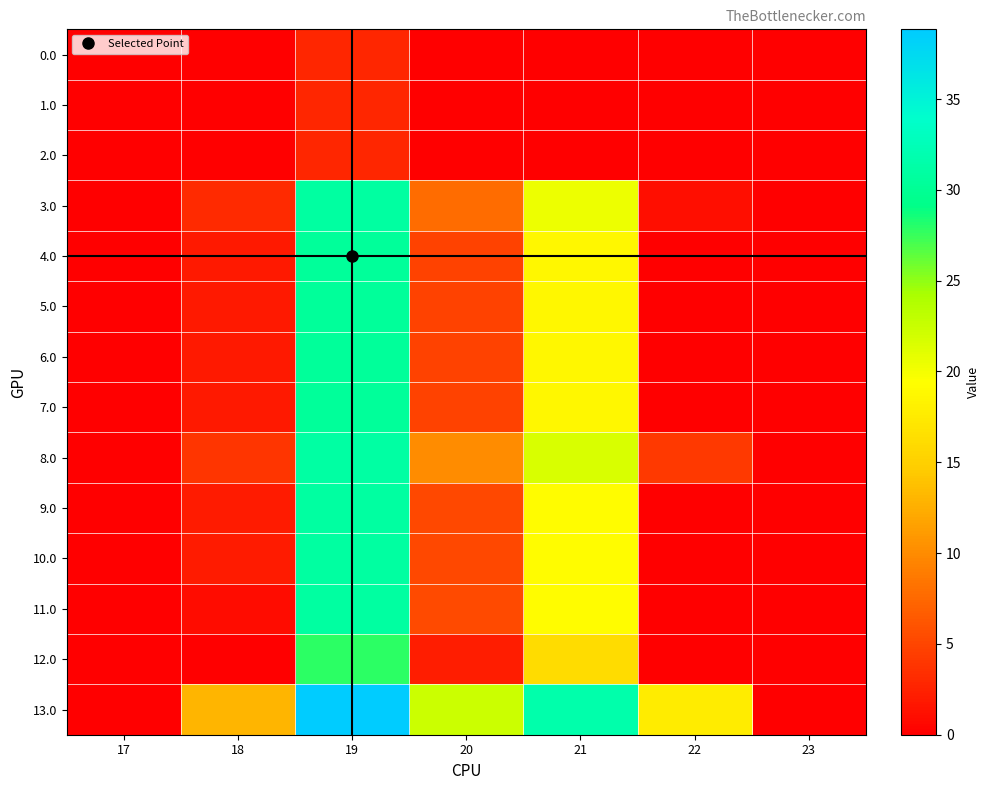

Reading left to right, what are all the values shown in this chart?

0.0: 17=0.0	18=0.0	19=2.9	20=0.0	21=0.0	22=0.0	23=0.0
1.0: 17=0.0	18=0.0	19=2.9	20=0.0	21=0.0	22=0.0	23=0.0
2.0: 17=0.0	18=0.0	19=2.9	20=0.0	21=0.0	22=0.0	23=0.0
3.0: 17=0.0	18=3.1	19=30.9	20=7.8	21=20.5	22=1.2	23=0.0
4.0: 17=0.0	18=1.8	19=30.5	20=4.8	21=18.8	22=0.0	23=0.0
5.0: 17=0.0	18=1.8	19=30.5	20=4.8	21=18.8	22=0.0	23=0.0
6.0: 17=0.0	18=1.8	19=30.5	20=4.8	21=18.8	22=0.0	23=0.0
7.0: 17=0.0	18=1.8	19=30.5	20=4.8	21=18.8	22=0.0	23=0.0
8.0: 17=0.0	18=3.8	19=31.0	20=10.1	21=21.6	22=4.2	23=0.0
9.0: 17=0.0	18=2.0	19=30.9	20=5.2	21=19.2	22=0.0	23=0.0
10.0: 17=0.0	18=2.0	19=30.9	20=5.2	21=19.2	22=0.0	23=0.0
11.0: 17=0.0	18=1.0	19=30.9	20=5.4	21=19.3	22=0.0	23=0.0
12.0: 17=0.0	18=0.0	19=27.9	20=2.2	21=16.2	22=0.0	23=0.0
13.0: 17=0.0	18=13.0	19=38.8	20=22.4	21=31.6	22=17.7	23=0.0